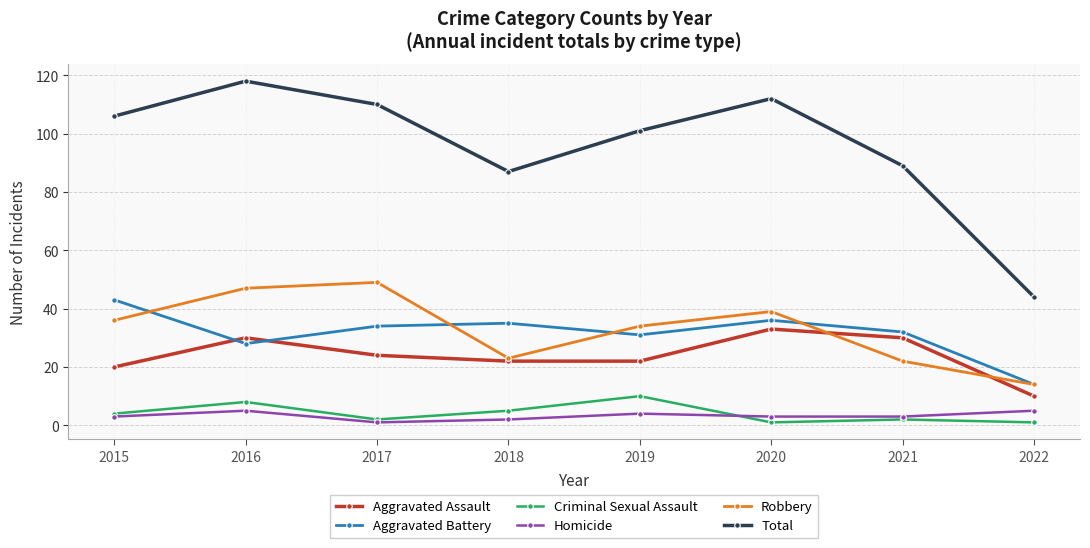

What is the value of the Homicide point at the 8th from the left?

5